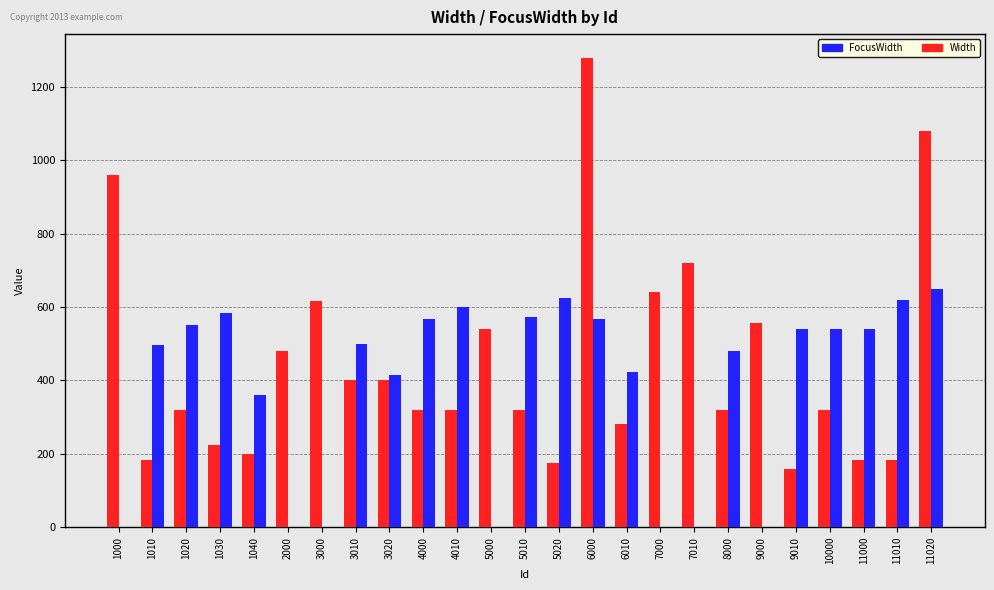

At which category is the sum across all series the highest?

6000